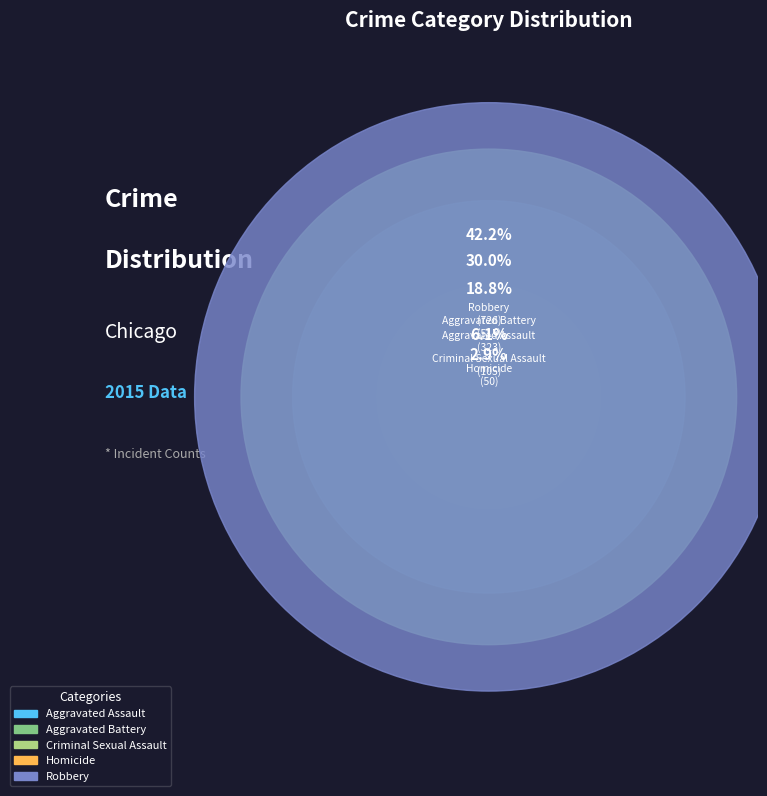

To the nearest percent, what is the difference between the Aggravated Battery and Aggravated Assault slice percentages?

11%